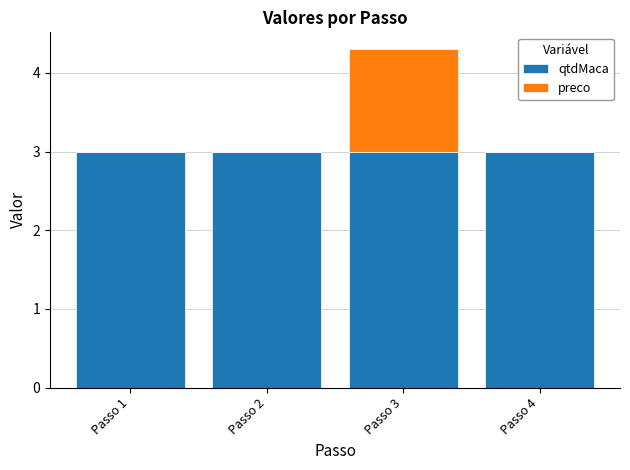

At which category is the sum across all series the highest?

Passo 3